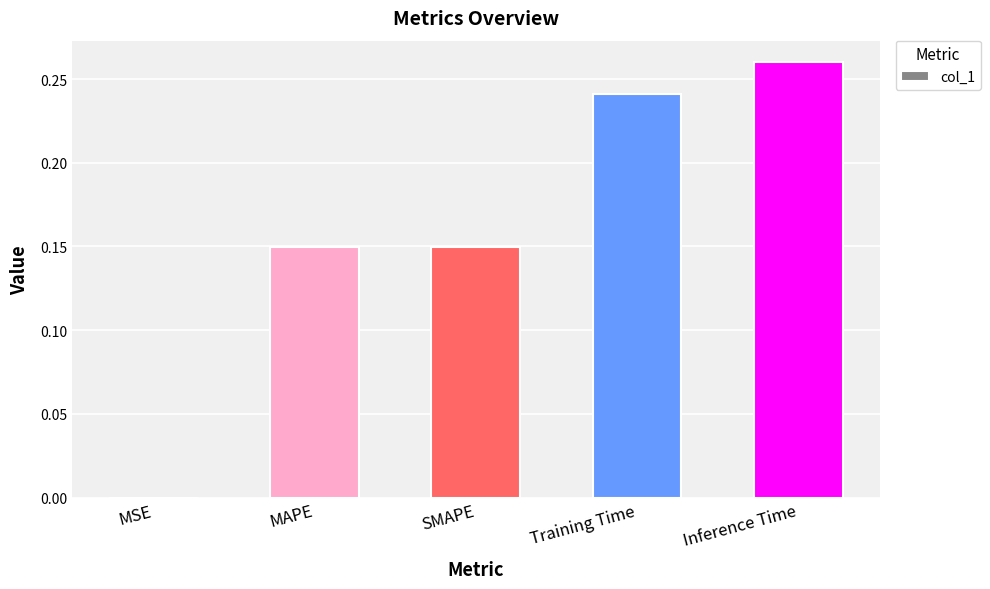

Which label corresponds to the largest value in the chart?

Inference Time